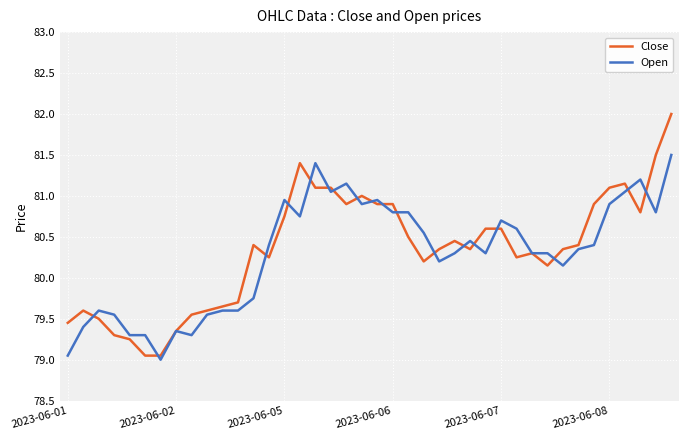

Which series has the widest spread of values?

Close